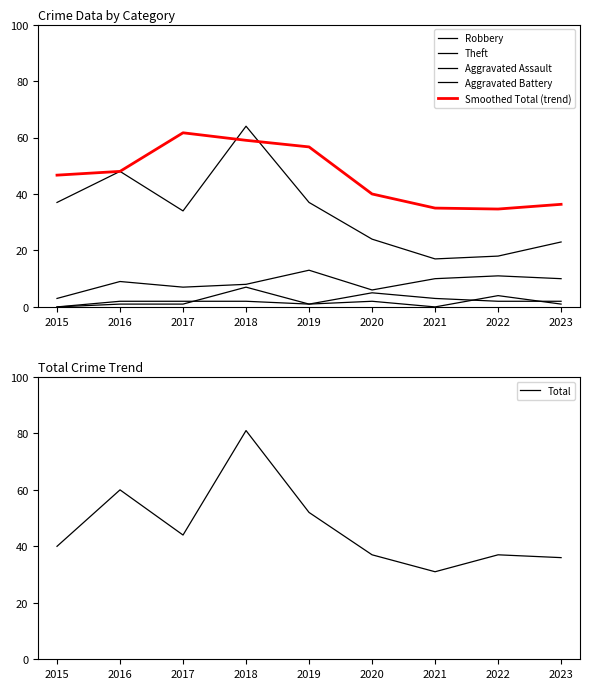

Reading left to right, extract all data points from this chart.

Robbery: 2015=3.0	2016=9.0	2017=7.0	2018=8.0	2019=13.0	2020=6.0	2021=10.0	2022=11.0	2023=10.0
Theft: 2015=37.0	2016=48.0	2017=34.0	2018=64.0	2019=37.0	2020=24.0	2021=17.0	2022=18.0	2023=23.0
Aggravated Assault: 2015=0.0	2016=2.0	2017=2.0	2018=2.0	2019=1.0	2020=2.0	2021=0.0	2022=4.0	2023=1.0
Aggravated Battery: 2015=0.0	2016=1.0	2017=1.0	2018=7.0	2019=1.0	2020=5.0	2021=3.0	2022=2.0	2023=2.0
Smoothed Total (trend): 2015=46.7	2016=48.0	2017=61.7	2018=59.0	2019=56.7	2020=40.0	2021=35.0	2022=34.7	2023=36.3
Total: 2015=40.0	2016=60.0	2017=44.0	2018=81.0	2019=52.0	2020=37.0	2021=31.0	2022=37.0	2023=36.0